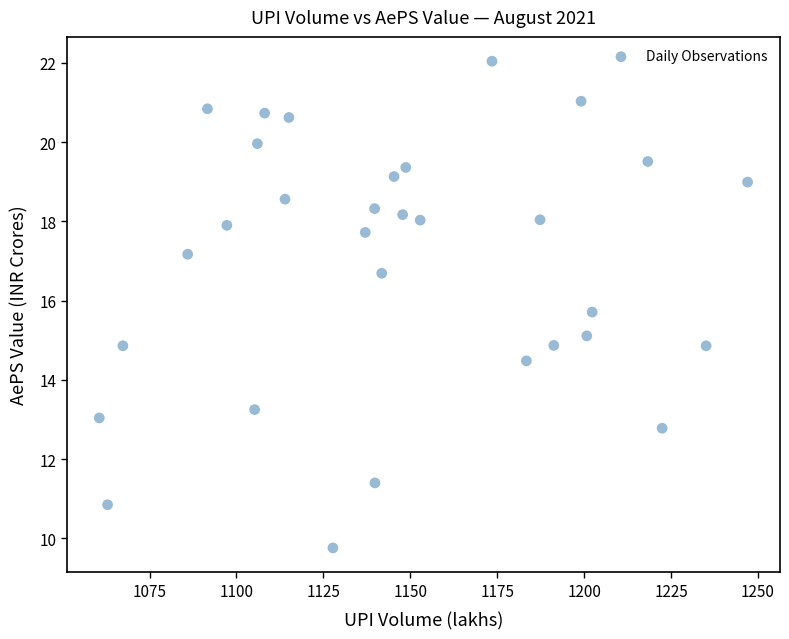

What is the range of X values (max minus min)?

186.5